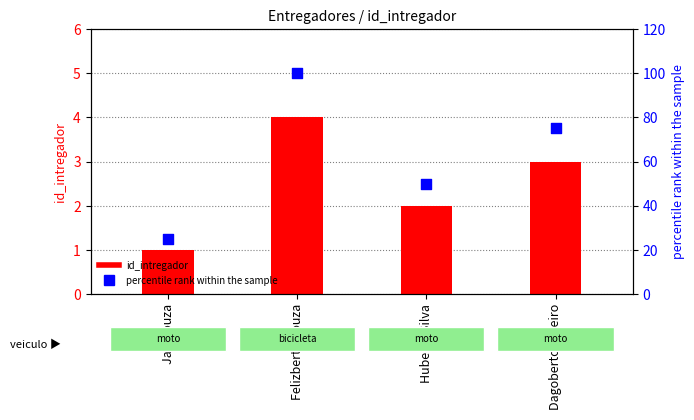

Which series contains the highest Y value?

percentile rank within the sample